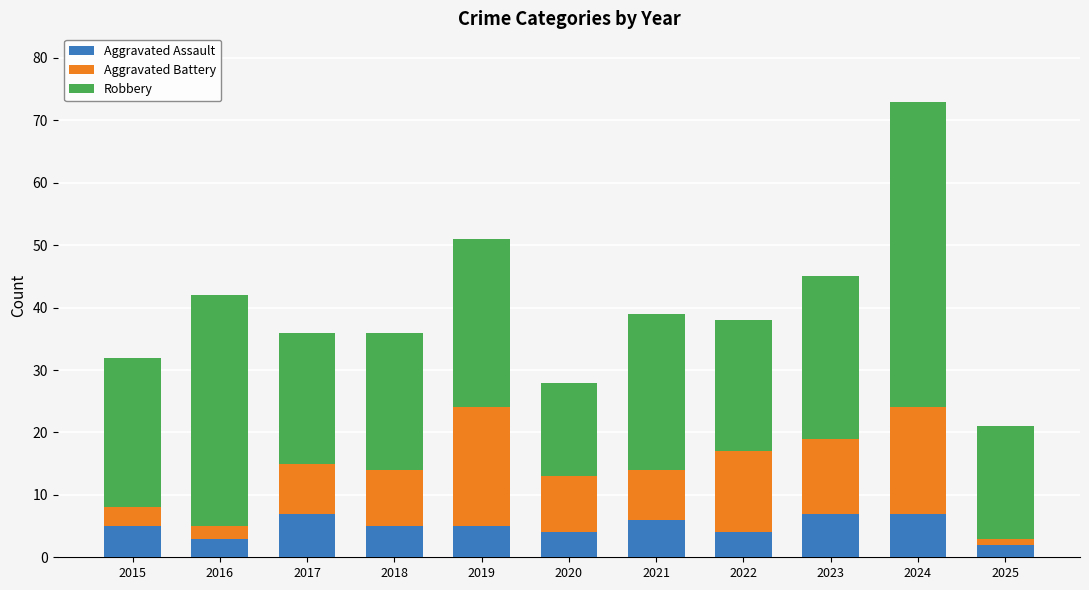

What is the highest value of the Aggravated Assault series?

7